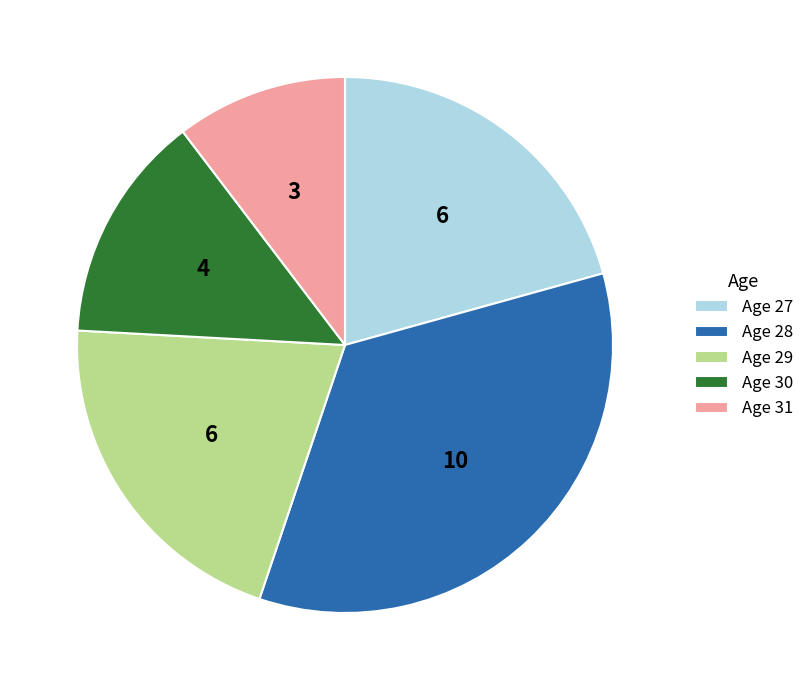

Which has a higher value, Age 30 or Age 31?

Age 30